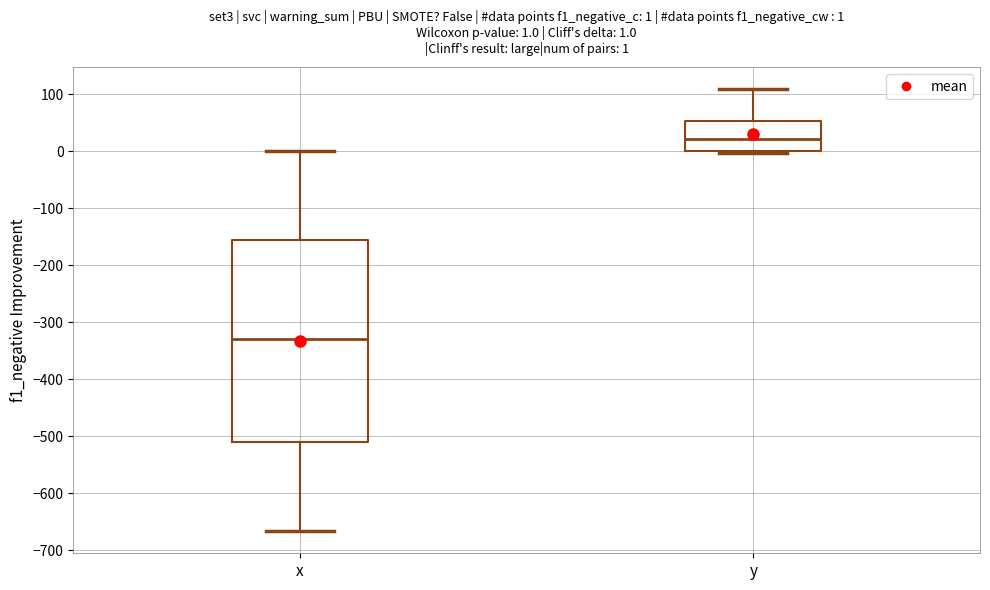

Comparing the boxes themselves (not the whiskers), which one is the tallest?

x